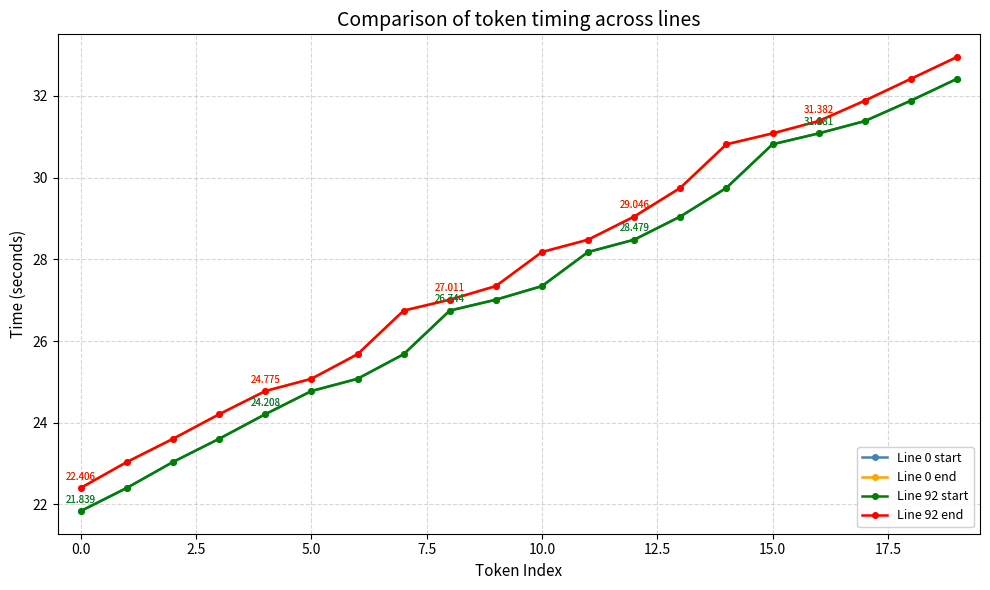

What is the value of the Line 92 start point at the 4th from the left?

23.6